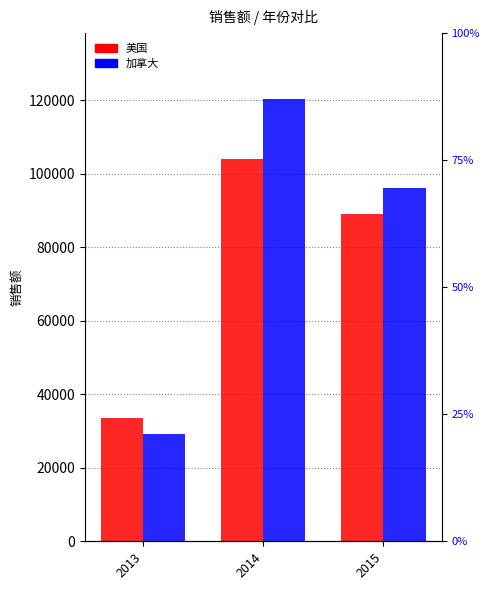

Which series has the largest range (max minus min)?

加拿大